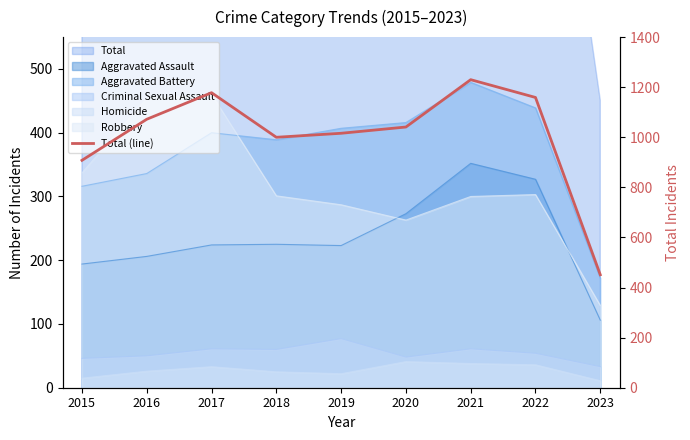

Rank the categories by value from lowest to highest.

2023, 2015, 2018, 2019, 2020, 2016, 2022, 2017, 2021